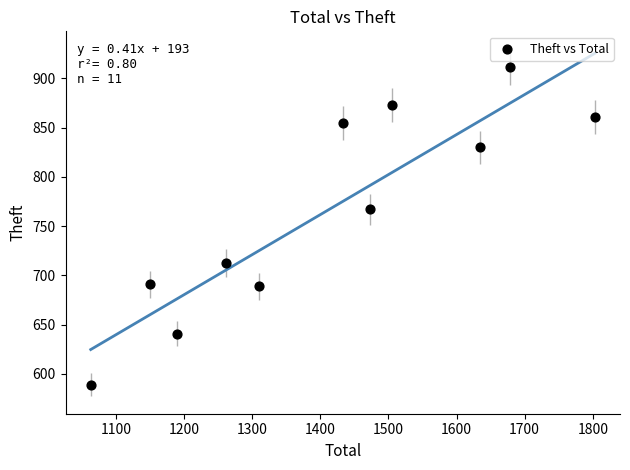

What Y value in the scatter plot is closest to 750?

767